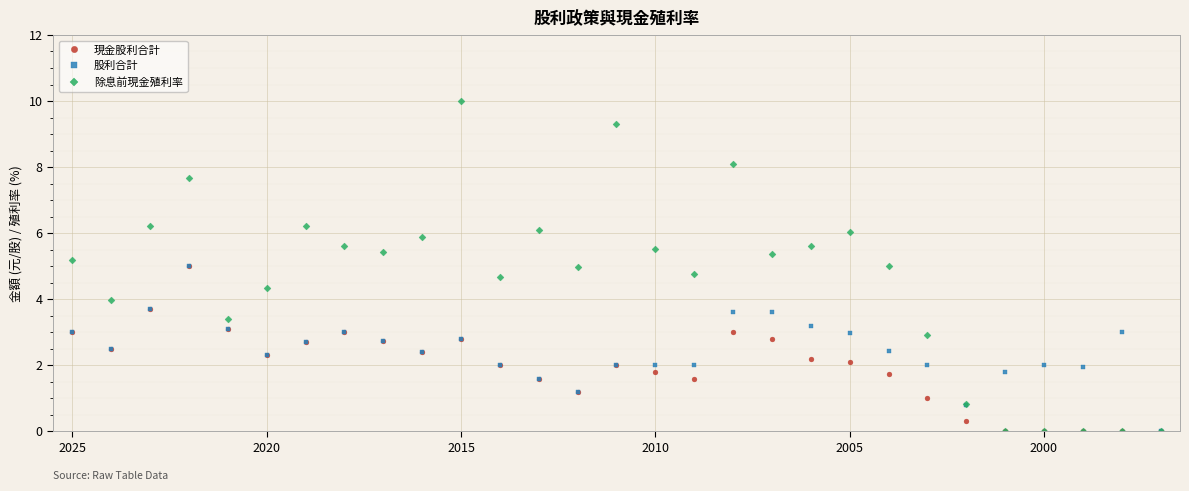

Rank the series by their average value, from highest to lowest.

除息前現金殖利率, 股利合計, 現金股利合計